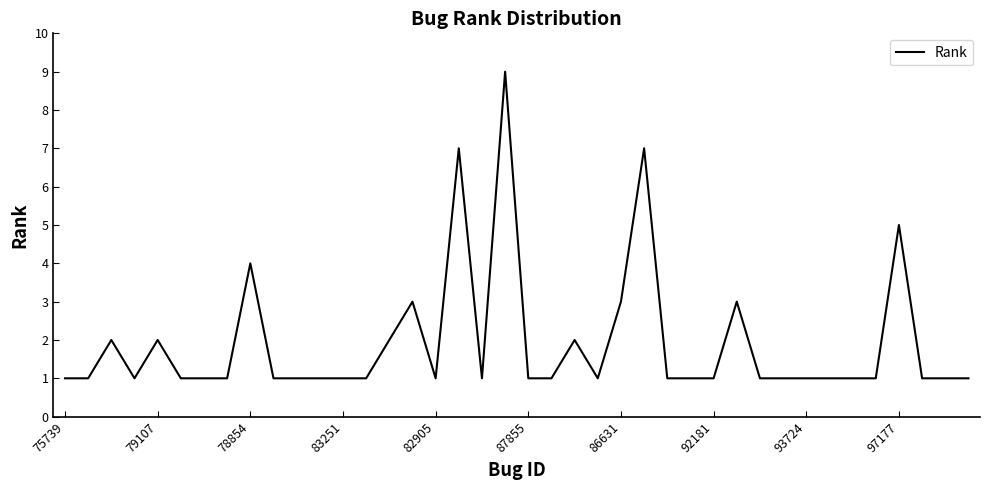

What is the difference between the maximum and minimum values?

8